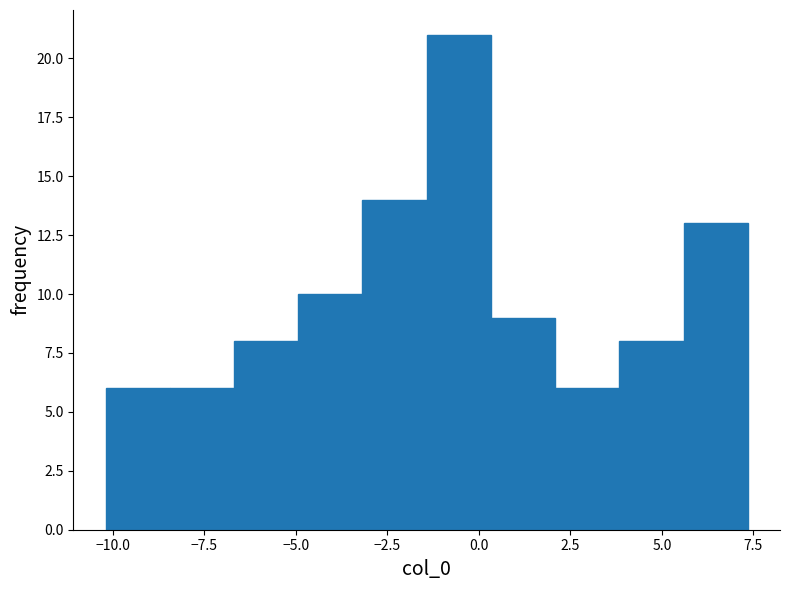

Read against the x-axis, roughly where is the centre of the tallest bar?

-0.5